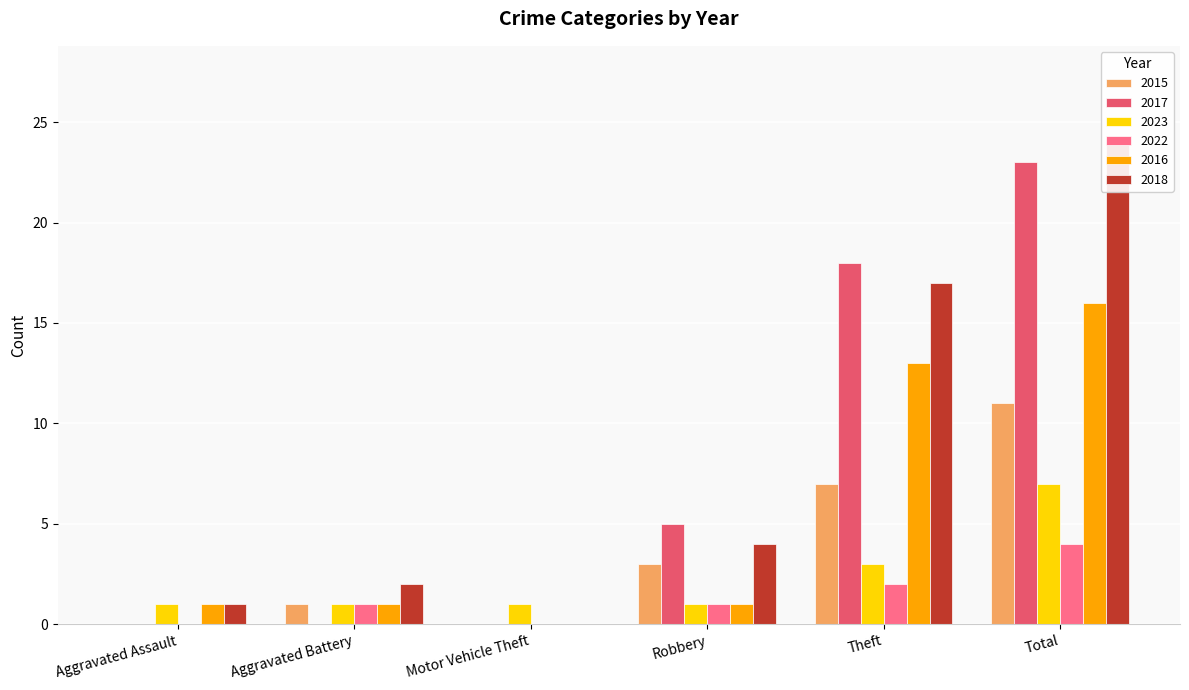

What value does the 2015 series have at Theft, to the nearest 5?

5